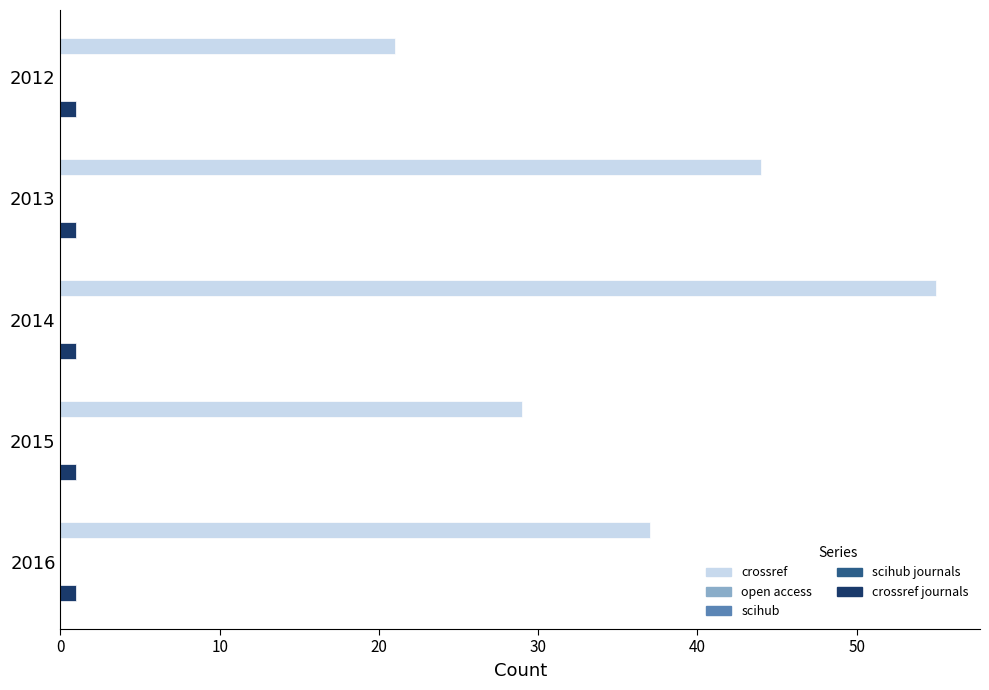

Which has a higher value, 2013 or 2014?

2014